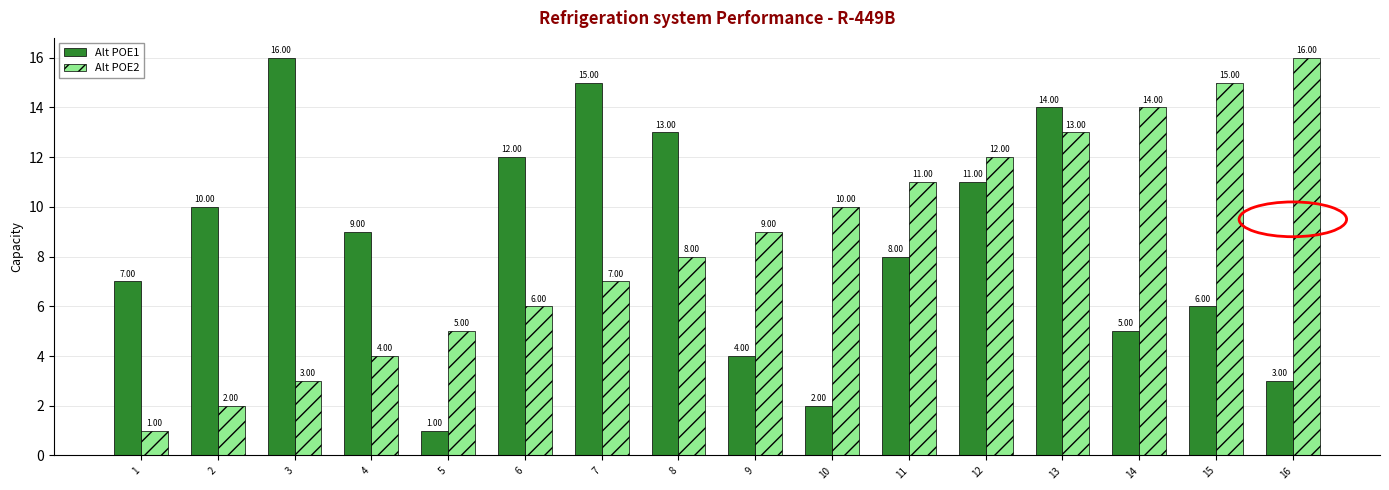

Are the bars grouped side by side (vs. stacked)?

Yes